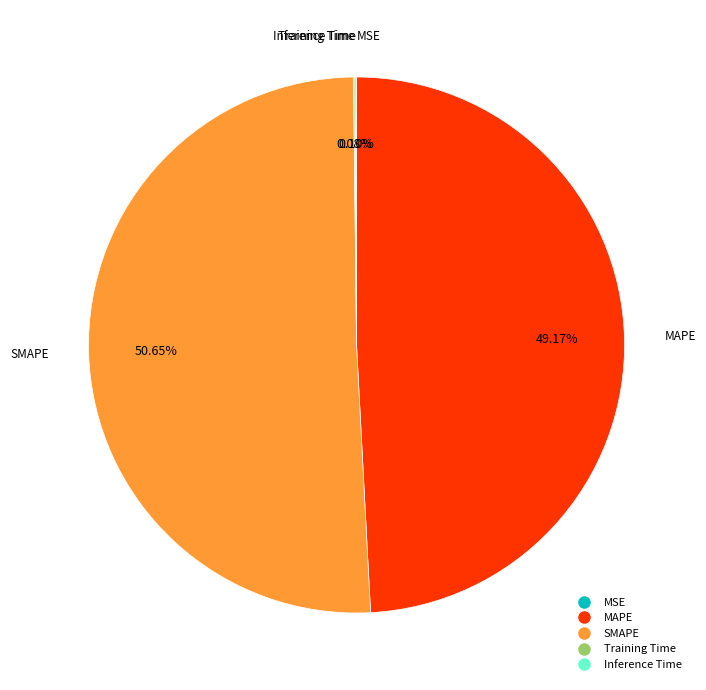

Approximately how many times larger is the value at MAPE compared to SMAPE?

1.0